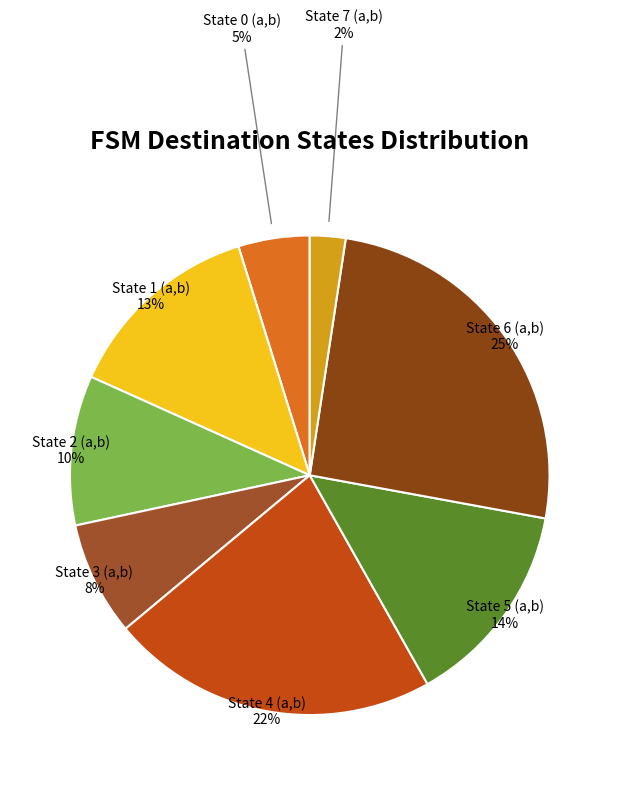

Which slice is the largest?

State 6 (a,b)